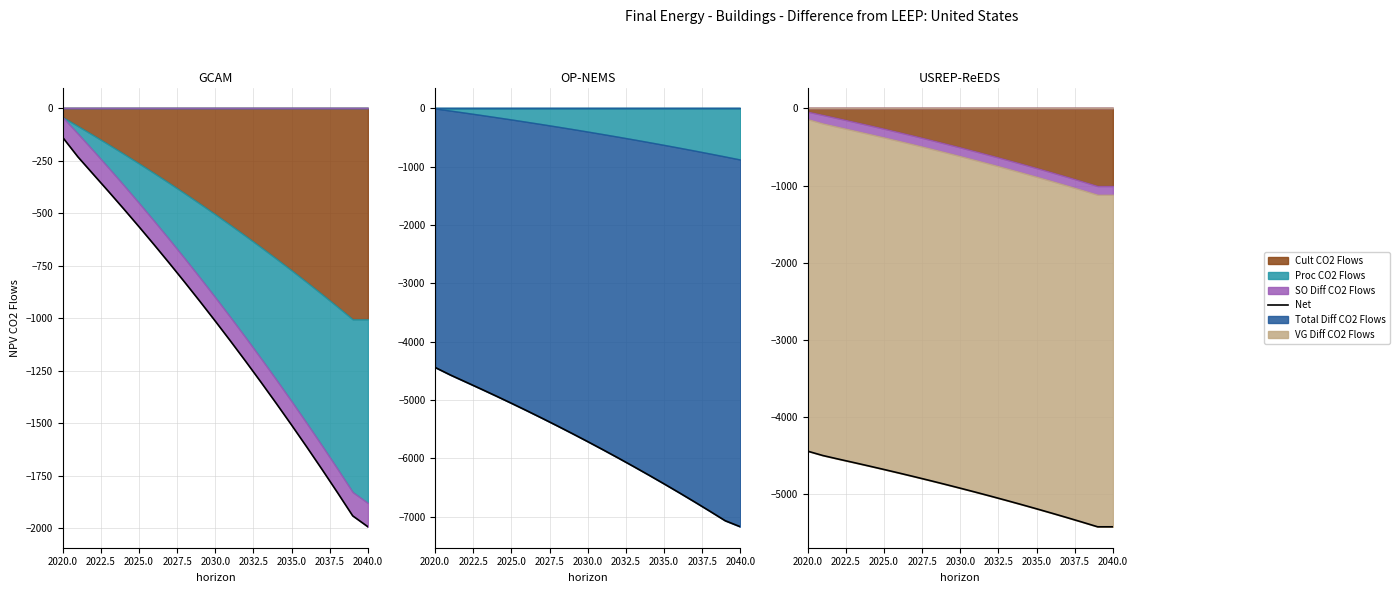

Does the chart display data point markers on the line(s)?

No